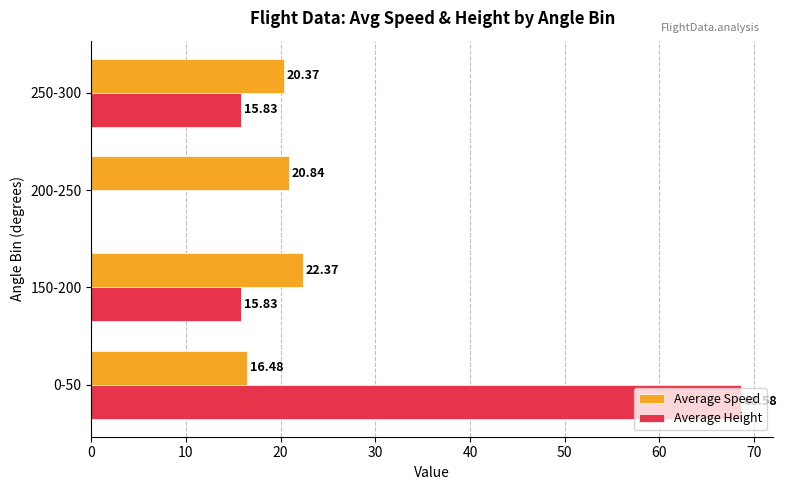

Which series has the largest total across all categories?

Average Height